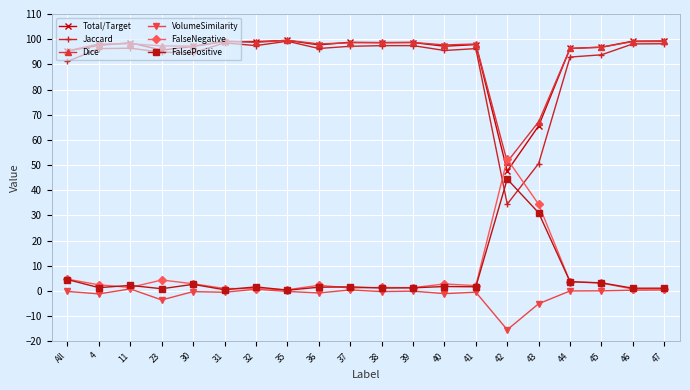

Does the chart display data point markers on the line(s)?

Yes